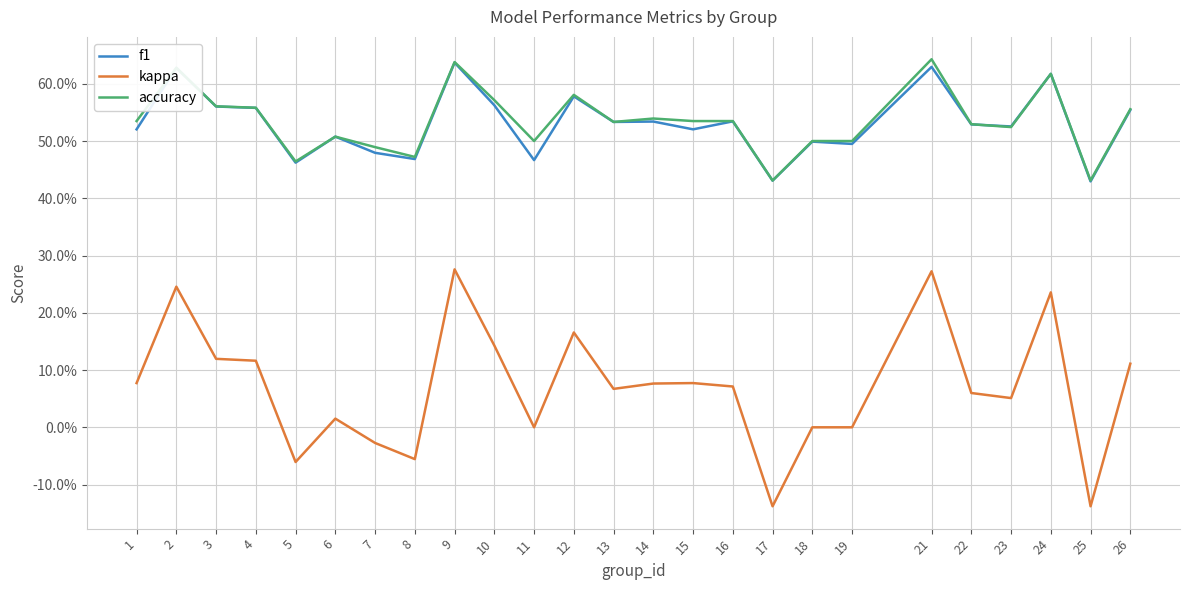

Is this an area chart (filled region under the line)?

No